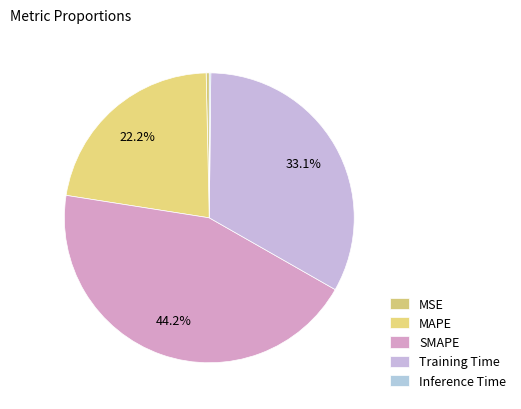

Does any single category account for the majority?

No